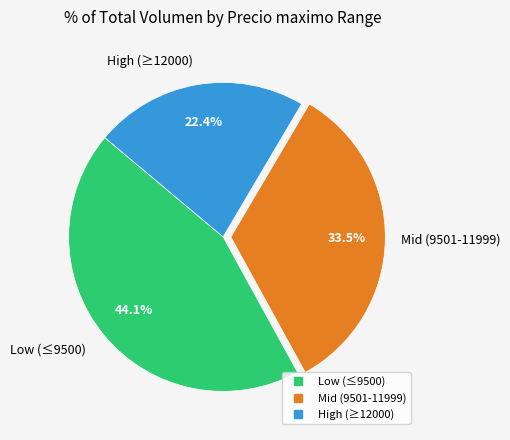

Is there any slice that represents more than half of the pie?

No